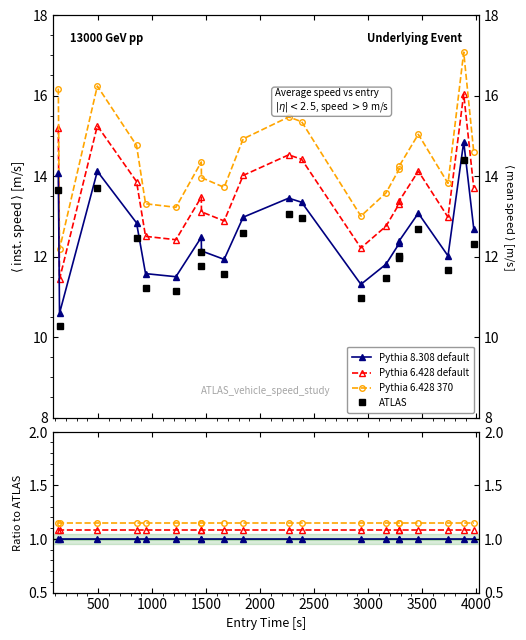

True or false: Pythia 8.308 default has a value of 0.6 at 2000.

False